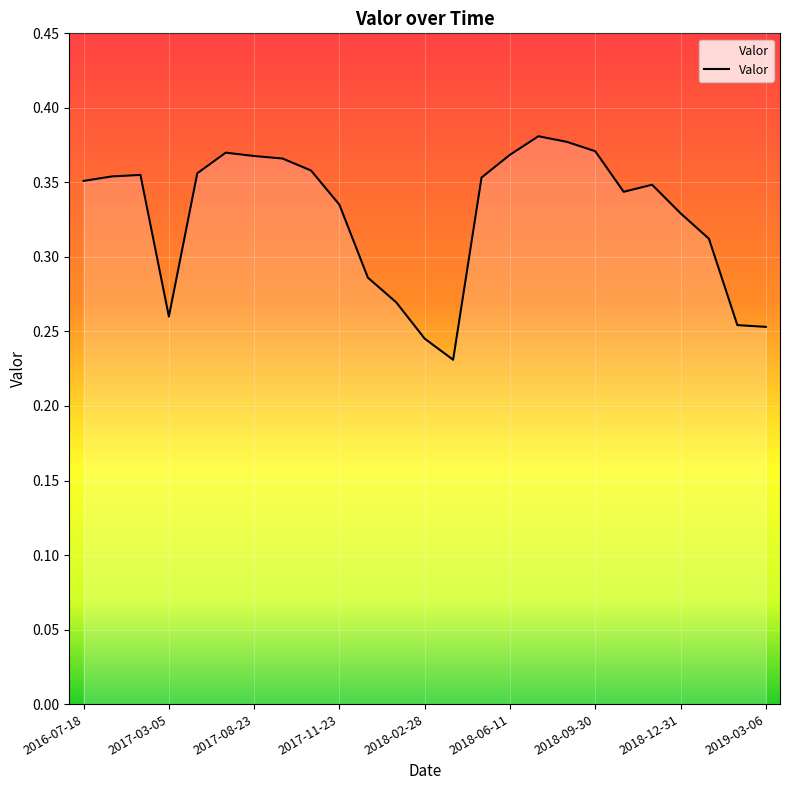

Rank the categories by value from lowest to highest.

13, 12, 24, 23, 2017-11-23, 11, 10, 22, 21, 9, 19, 20, 2016-07-18, 14, 2017-03-05, 2017-08-23, 2018-02-28, 2019-03-06, 2018-12-31, 2018-09-30, 15, 2018-06-11, 18, 17, 16